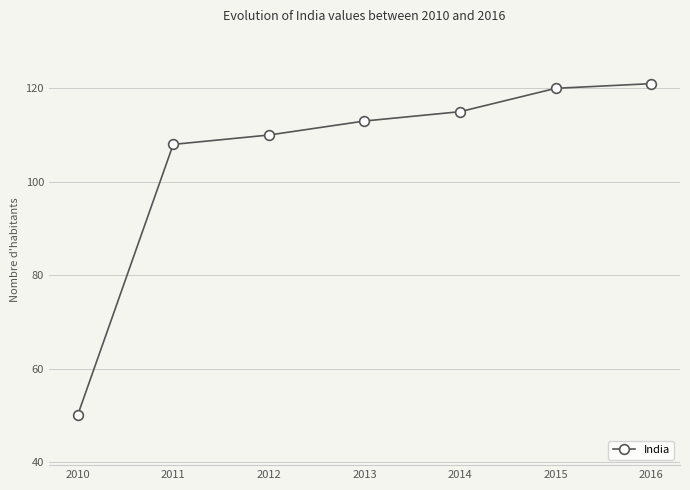

True or false: the data shows 50 at 2010.

True